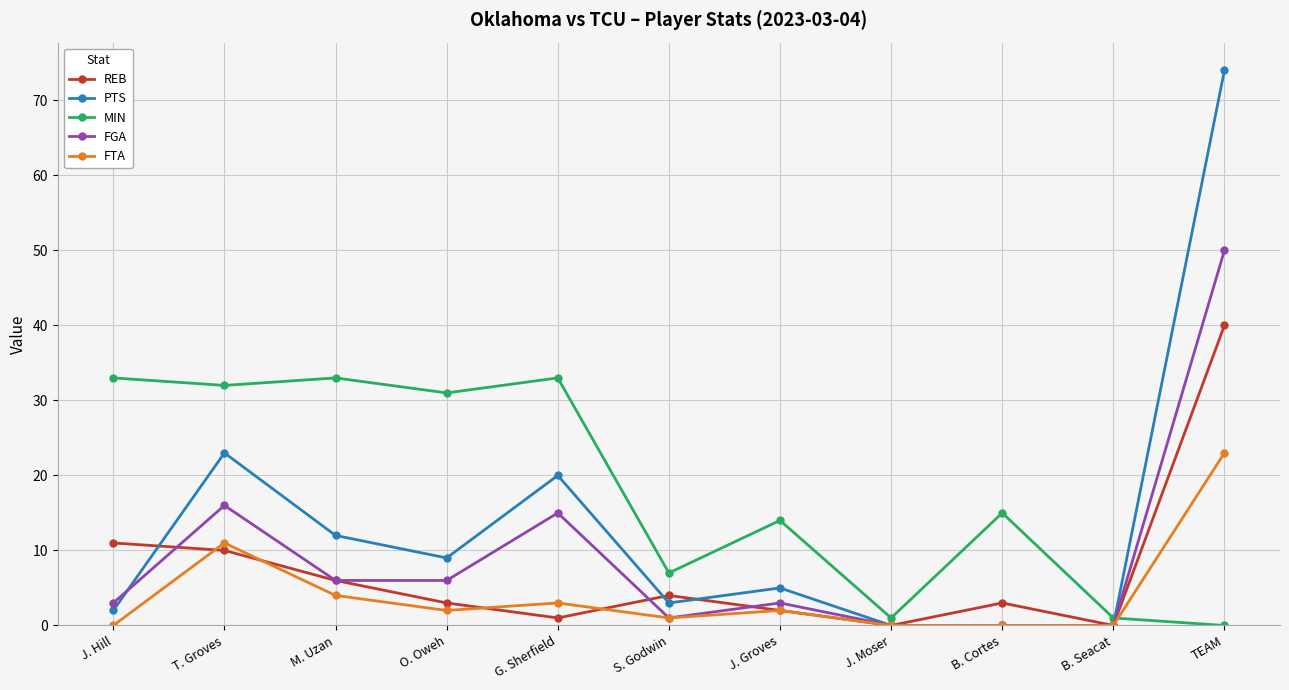

Rank the series at TEAM from highest to lowest value.

PTS, FGA, REB, FTA, MIN